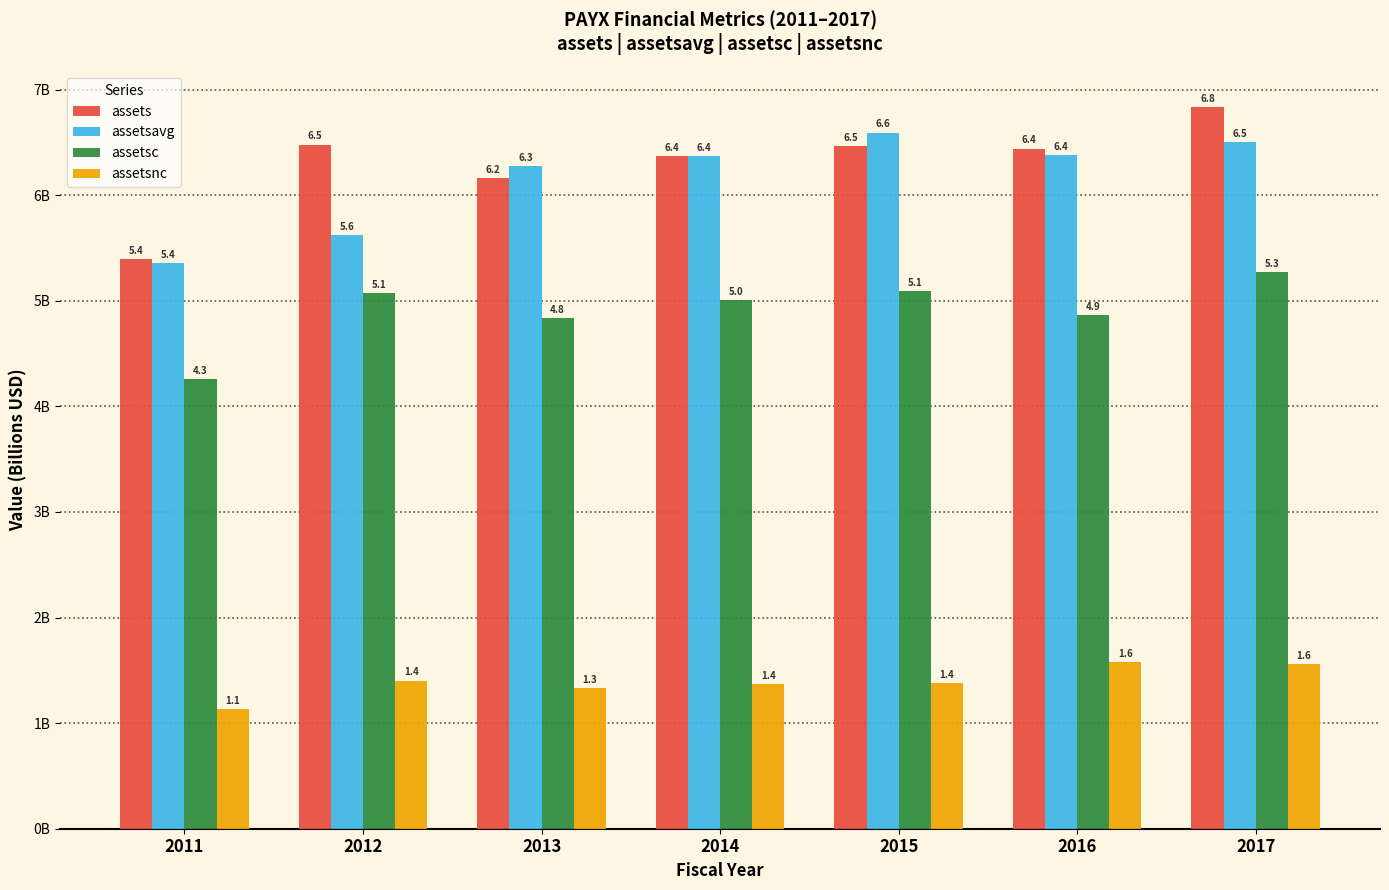

Does the chart contain any negative values?

No